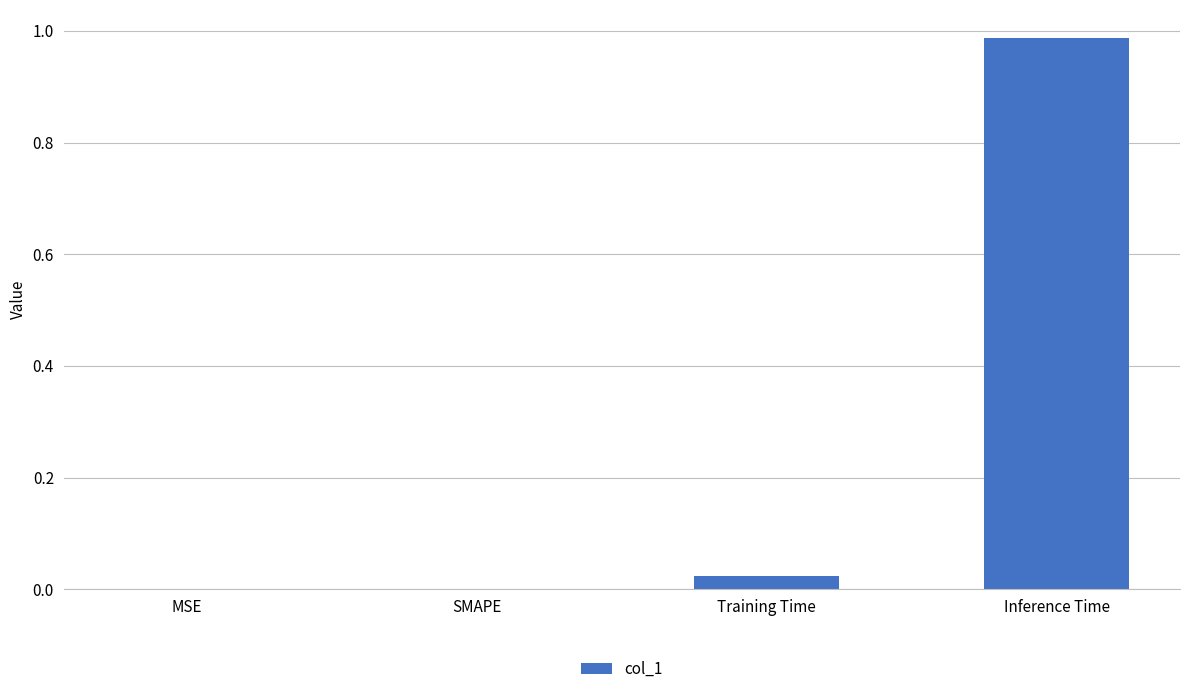

What is the change in value from Training Time to Inference Time?

+1.0